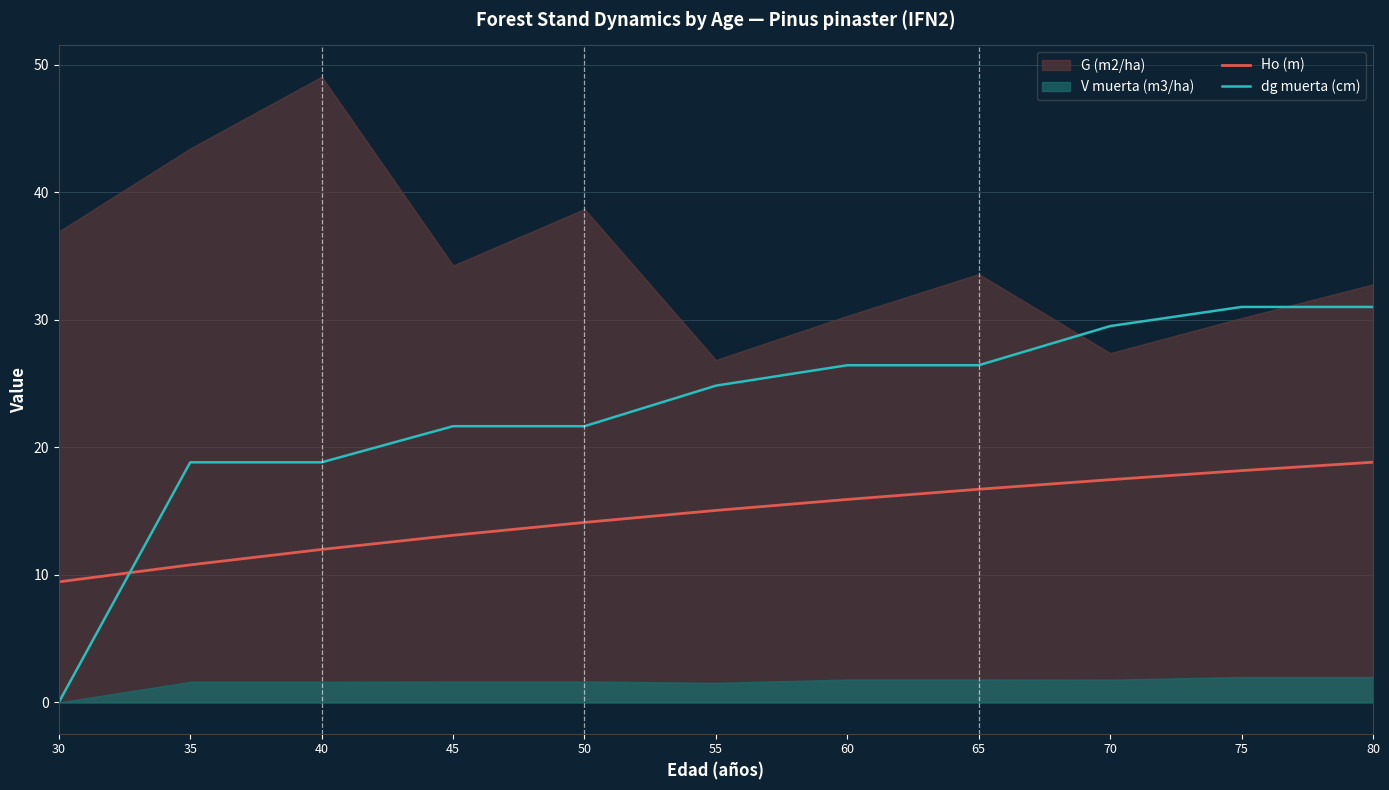

Is the value of dg muerta (cm) at 30 greater than the value of Ho (m) at 70?

No